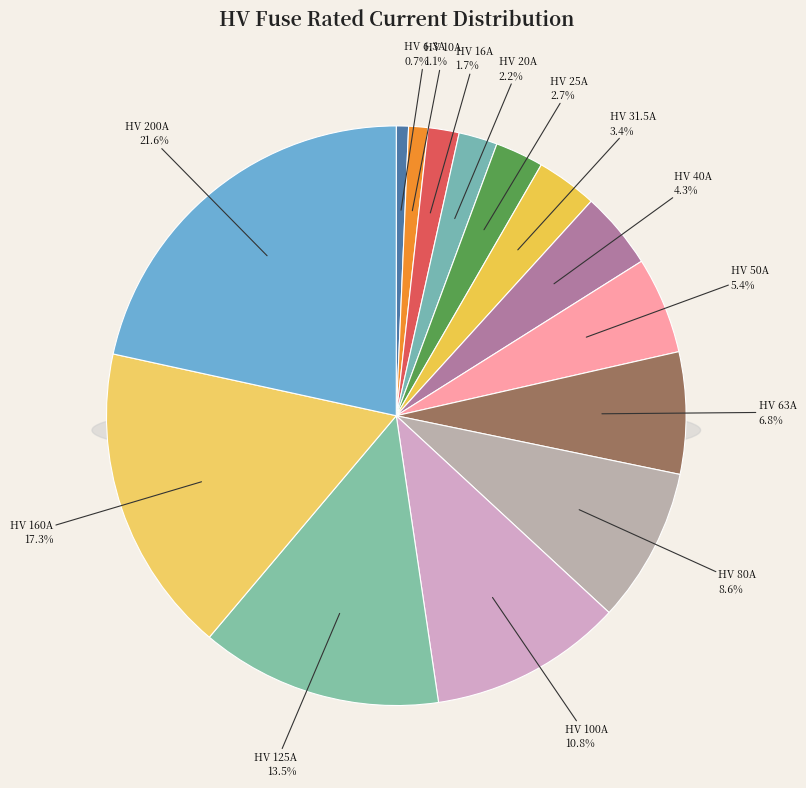

What is the total percentage of HV 20A and HV 10A?

3.2%